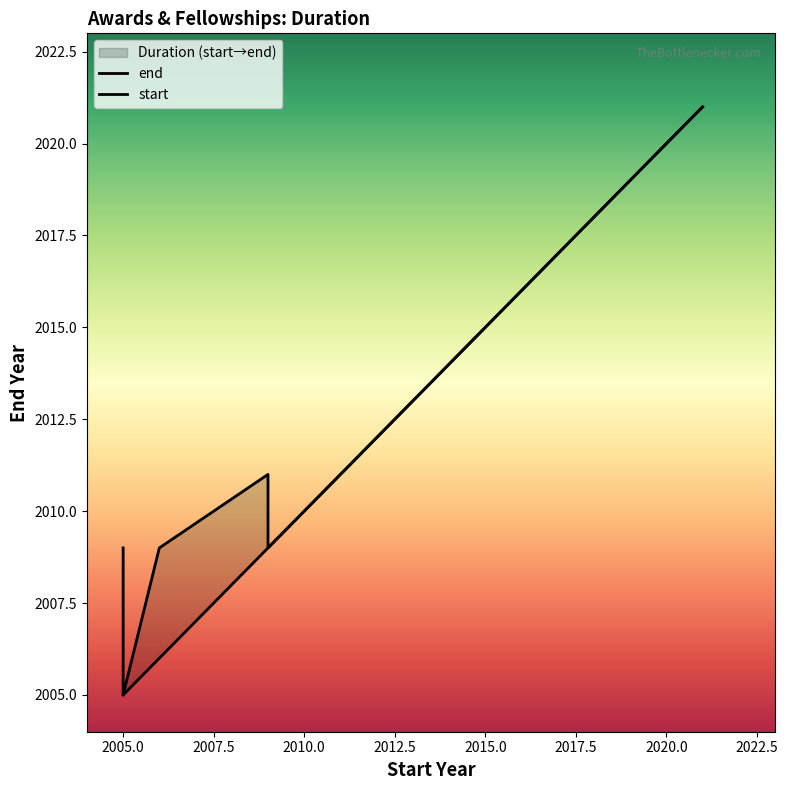

The value of end at 2005.0 is 522. True or false?

False